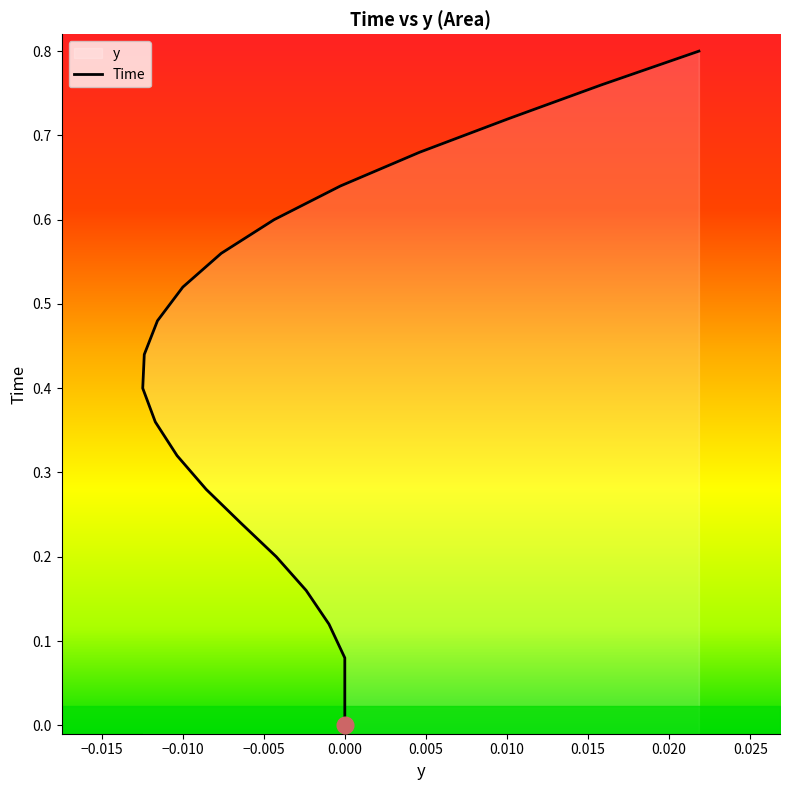

How many values exceed 0?

20